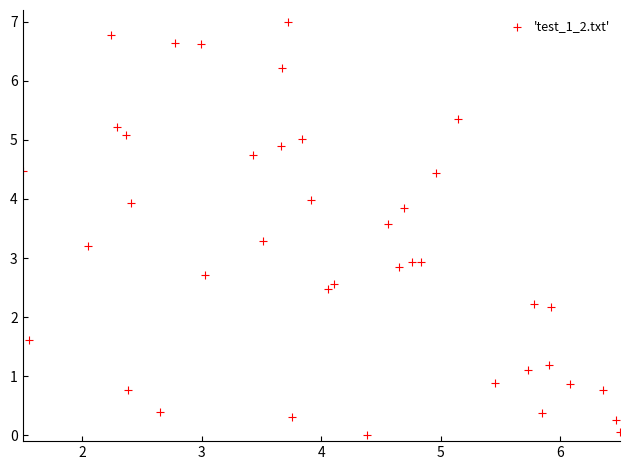

What is the range of Y values (max minus min)?

7.0